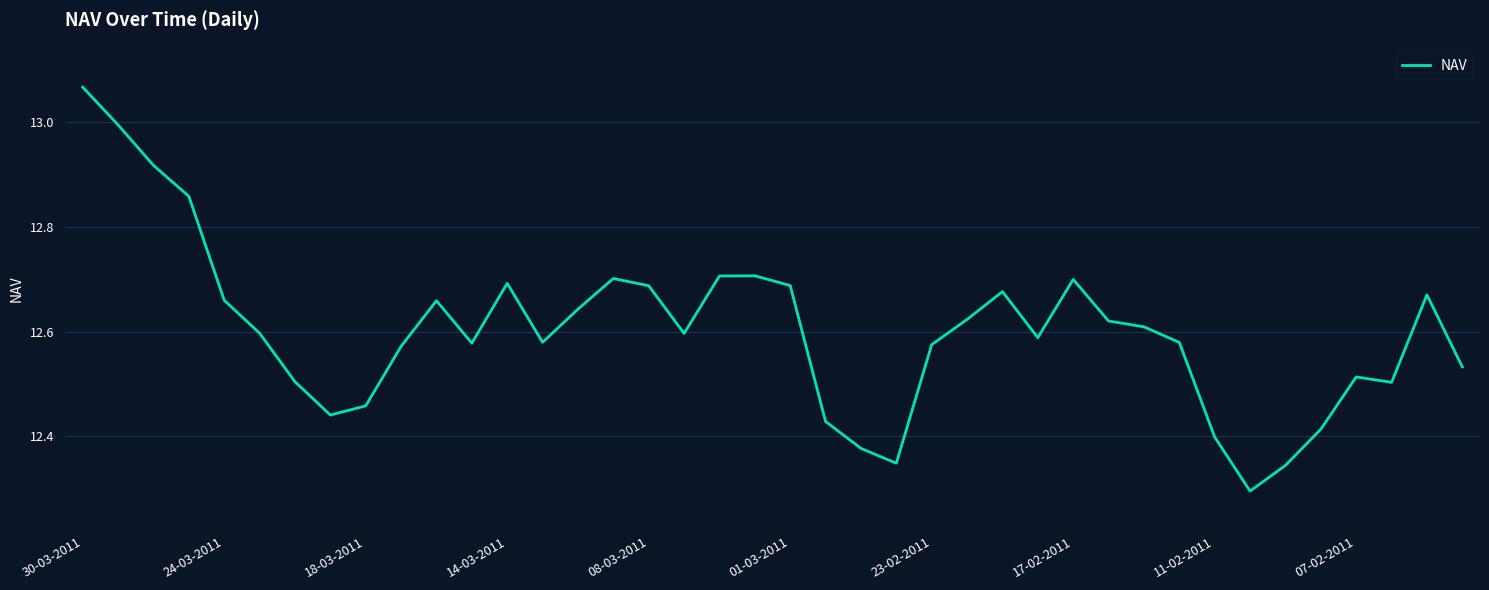

What is the difference between the maximum and minimum values?

0.8